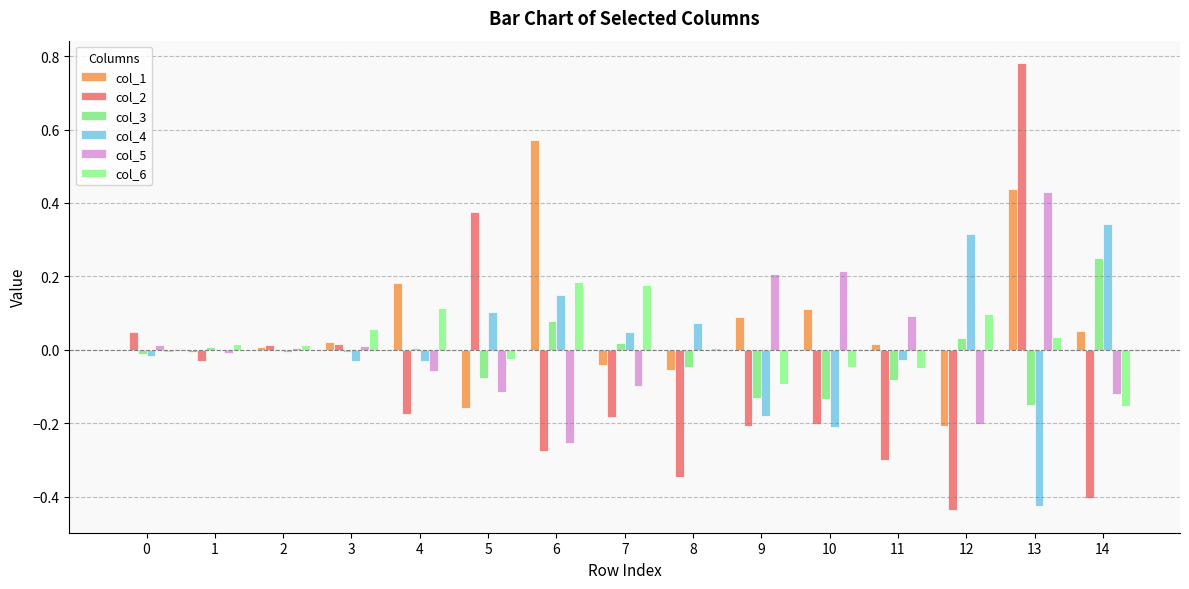

How many distinct data groups are displayed?

6